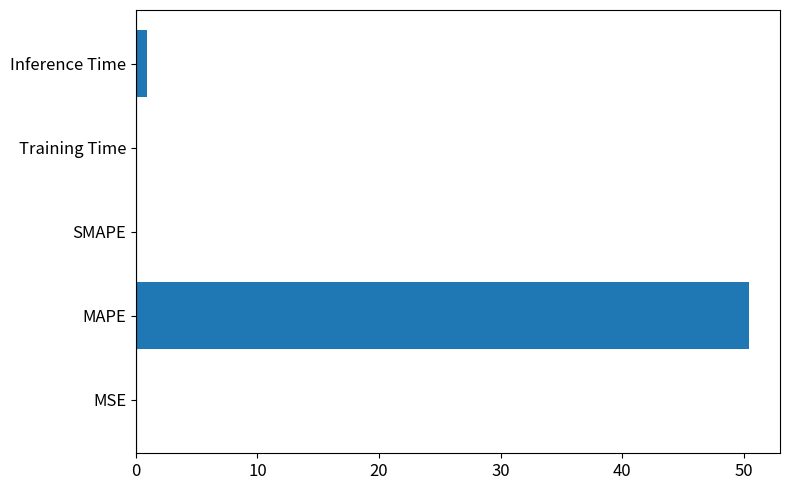

Does the chart contain stacked bars?

No